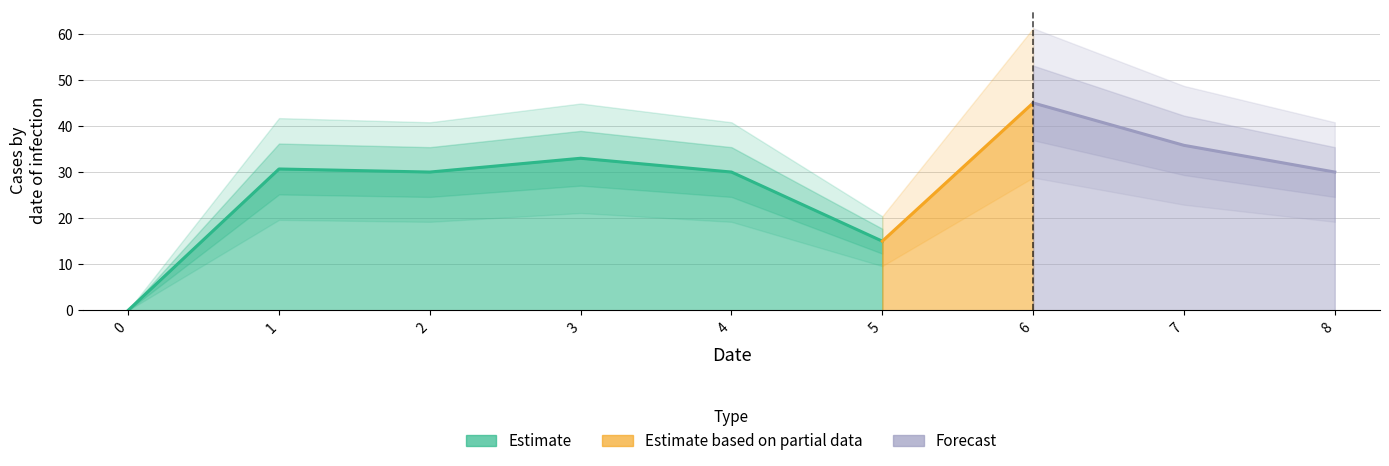

The chart shows a value of 20.1 at 8. True or false?

False